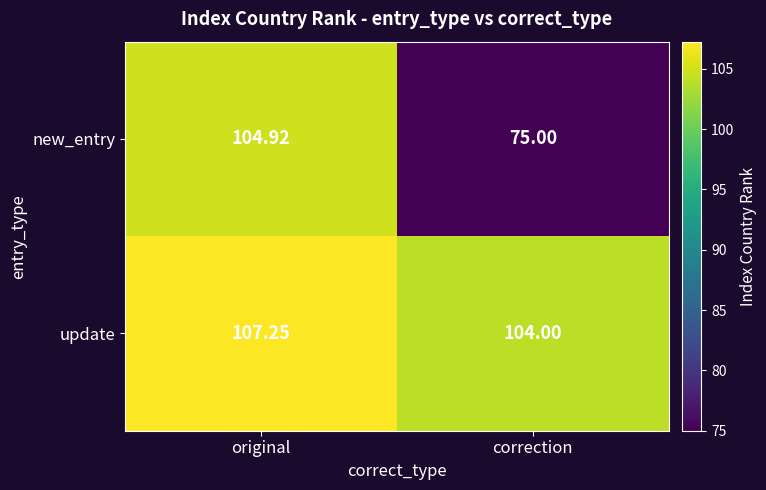

At correction, list the series in order from smallest to largest.

new_entry, update